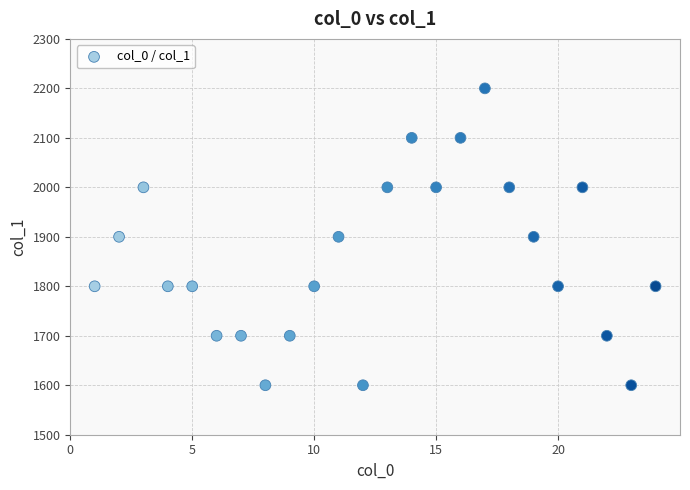

What is the range of Y values (max minus min)?

600